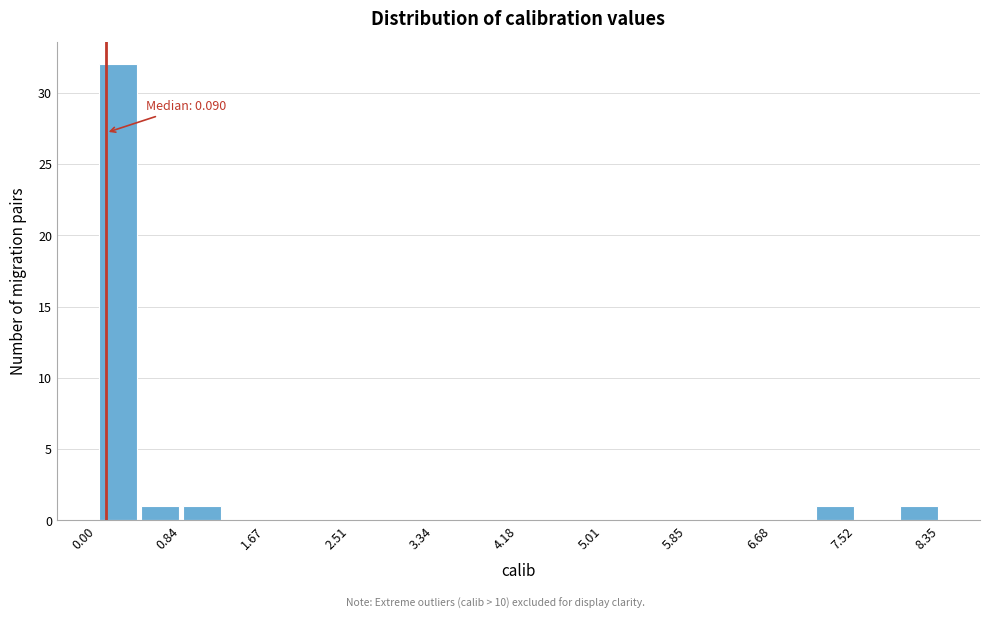

Over which range of the x-axis is the bar tallest?

0.0 to 0.4